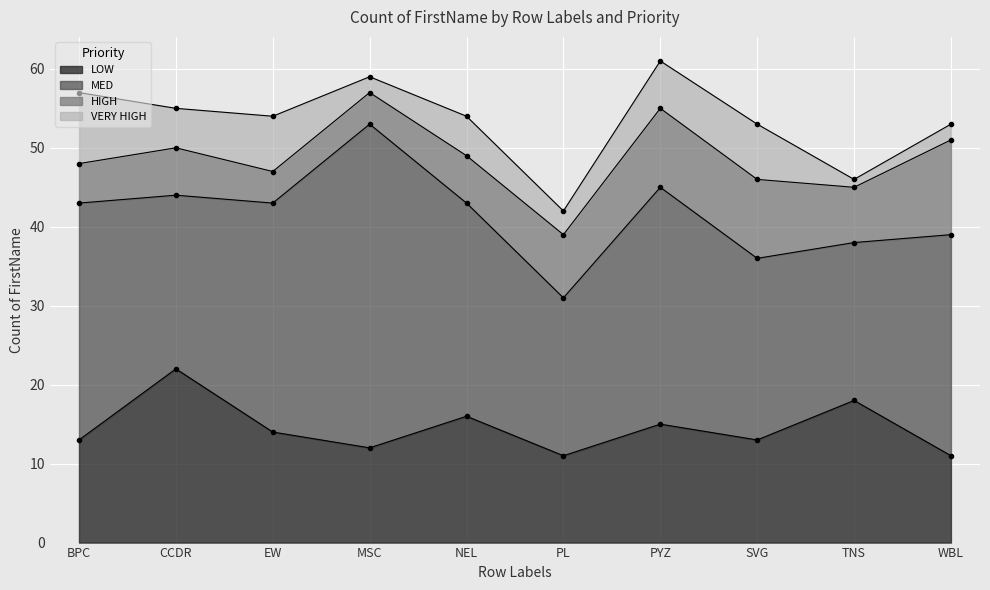

Is it true that MED equals 33 at TNS?

False